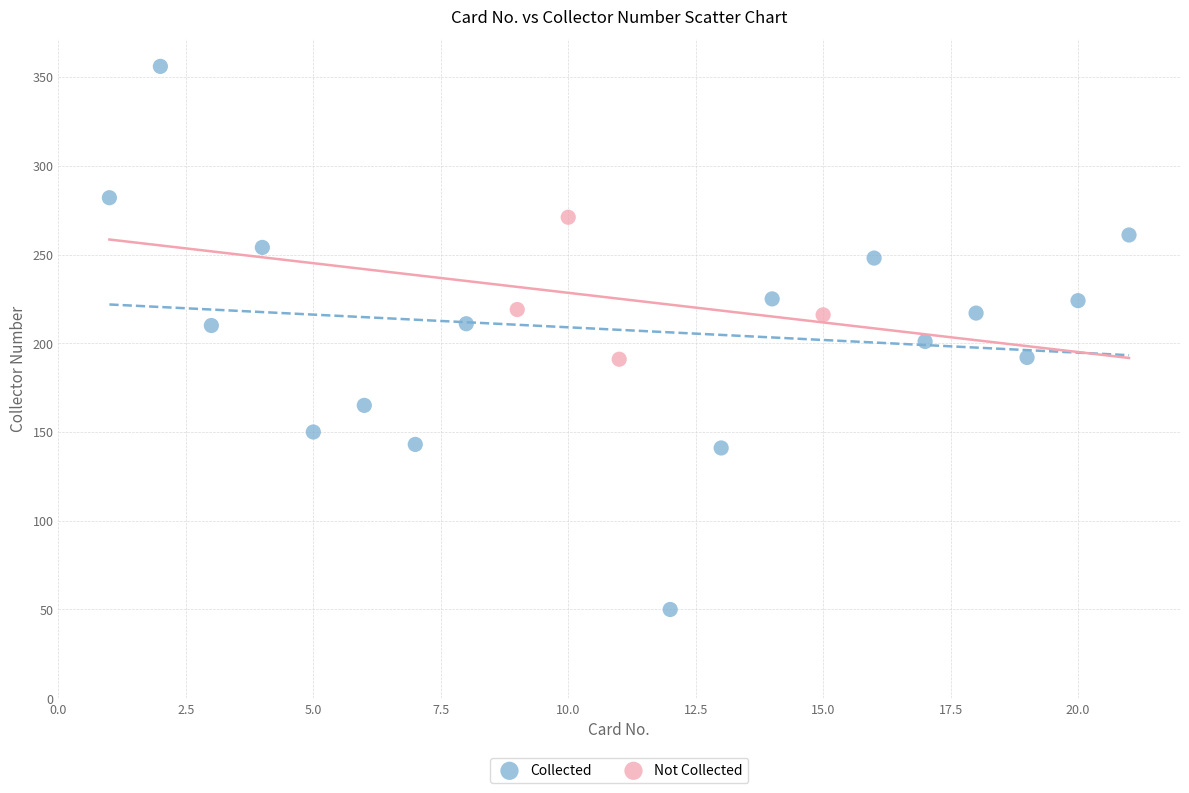

Which series has the widest spread of Y values?

Collected